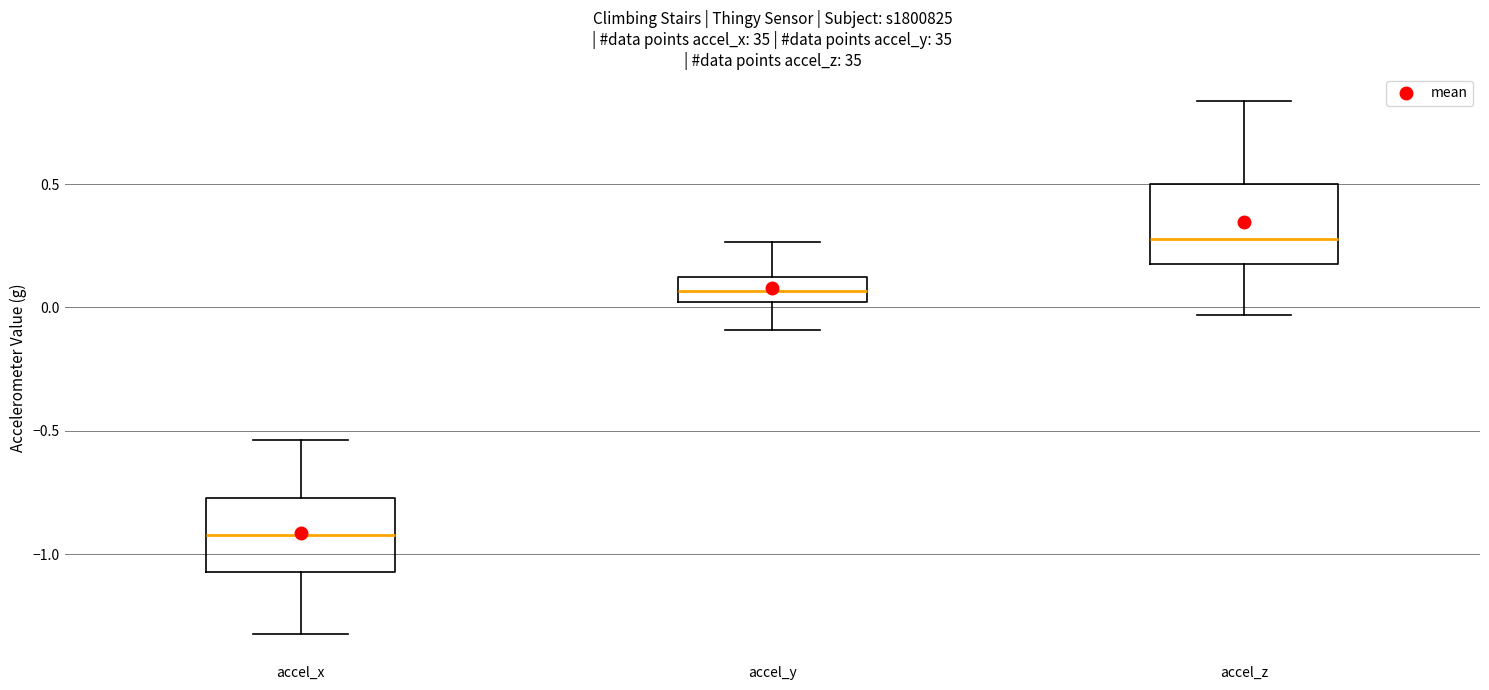

Which box's median line is the lowest?

accel_x